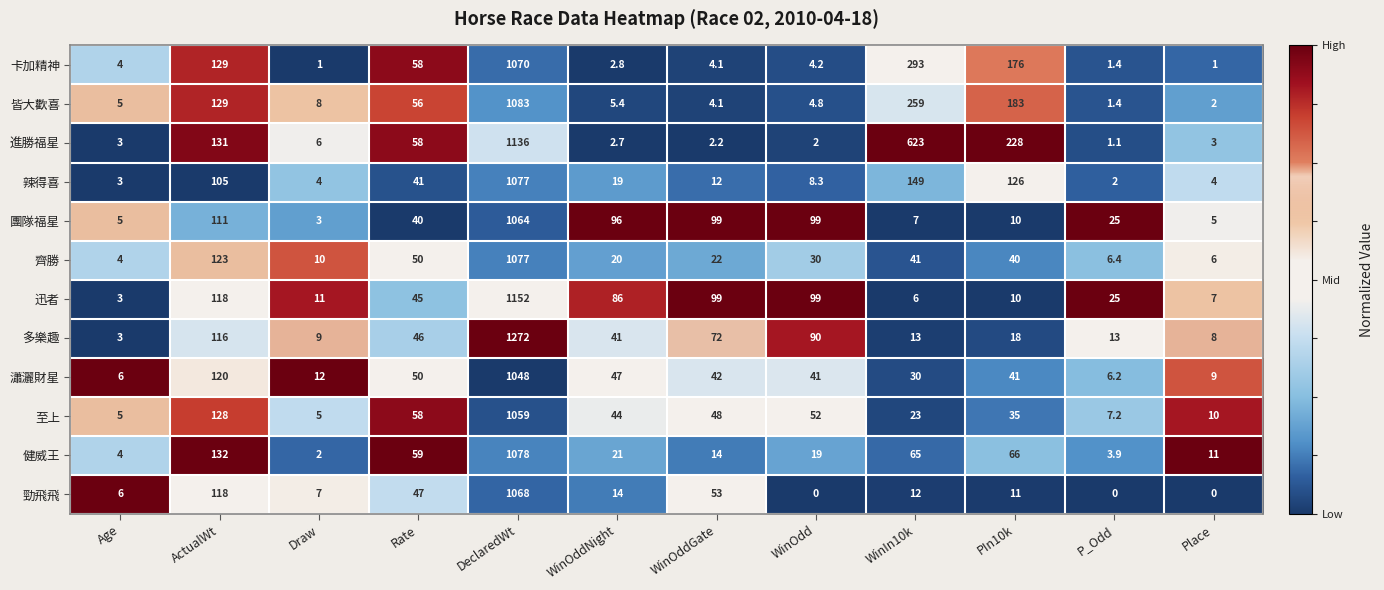

Which series has the largest range (max minus min)?

多樂趣